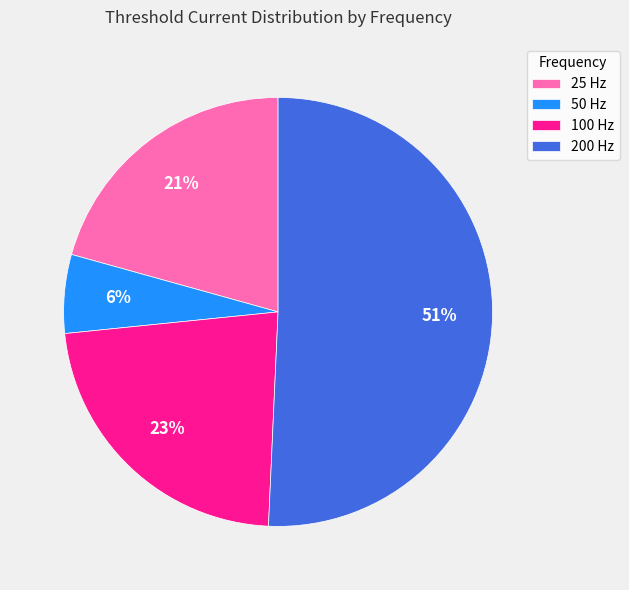

What is the smallest slice in the pie chart?

50 Hz